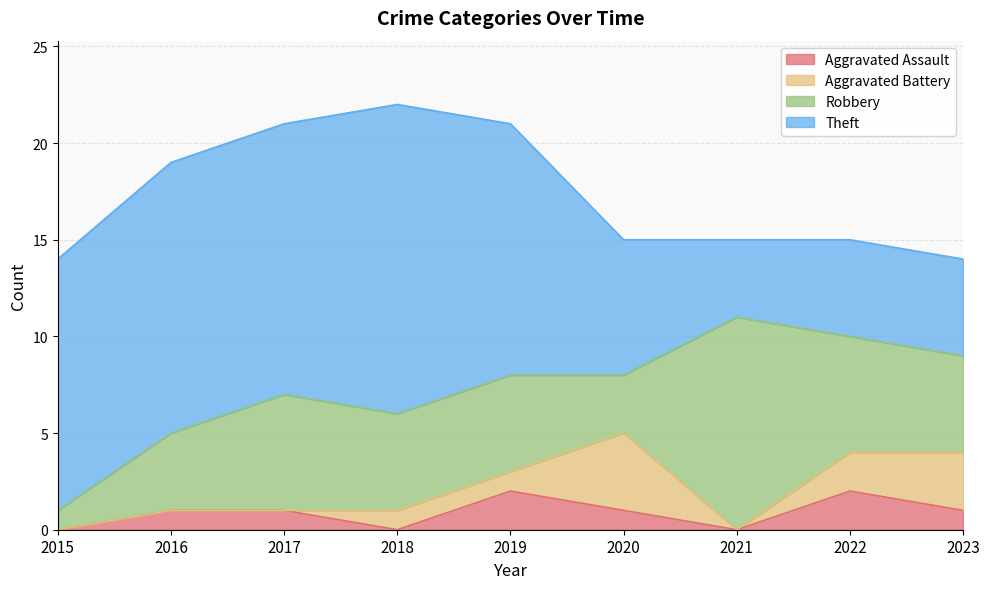

What is the difference between the highest and lowest values at 2020?

6